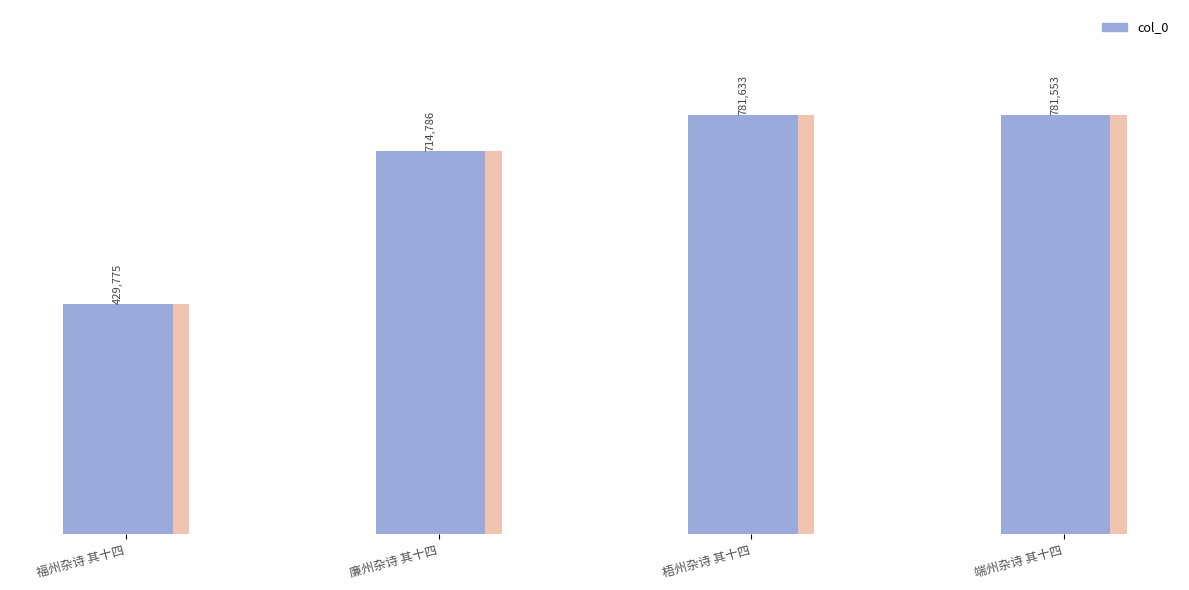

Which label corresponds to the largest value in the chart?

梧州杂诗 其十四